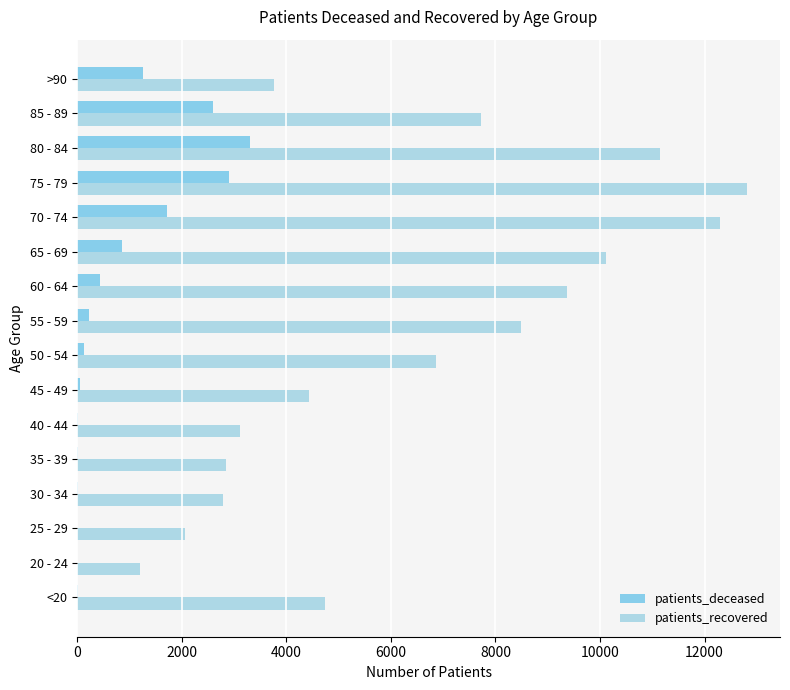

What is the average value of the patients_recovered series?

6484